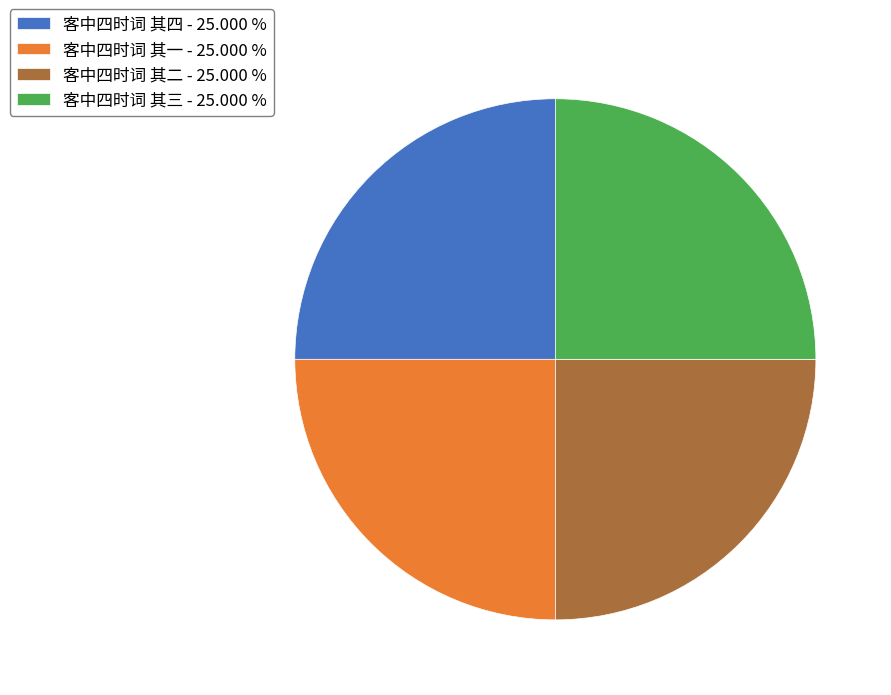

Is there a majority slice in this chart?

No